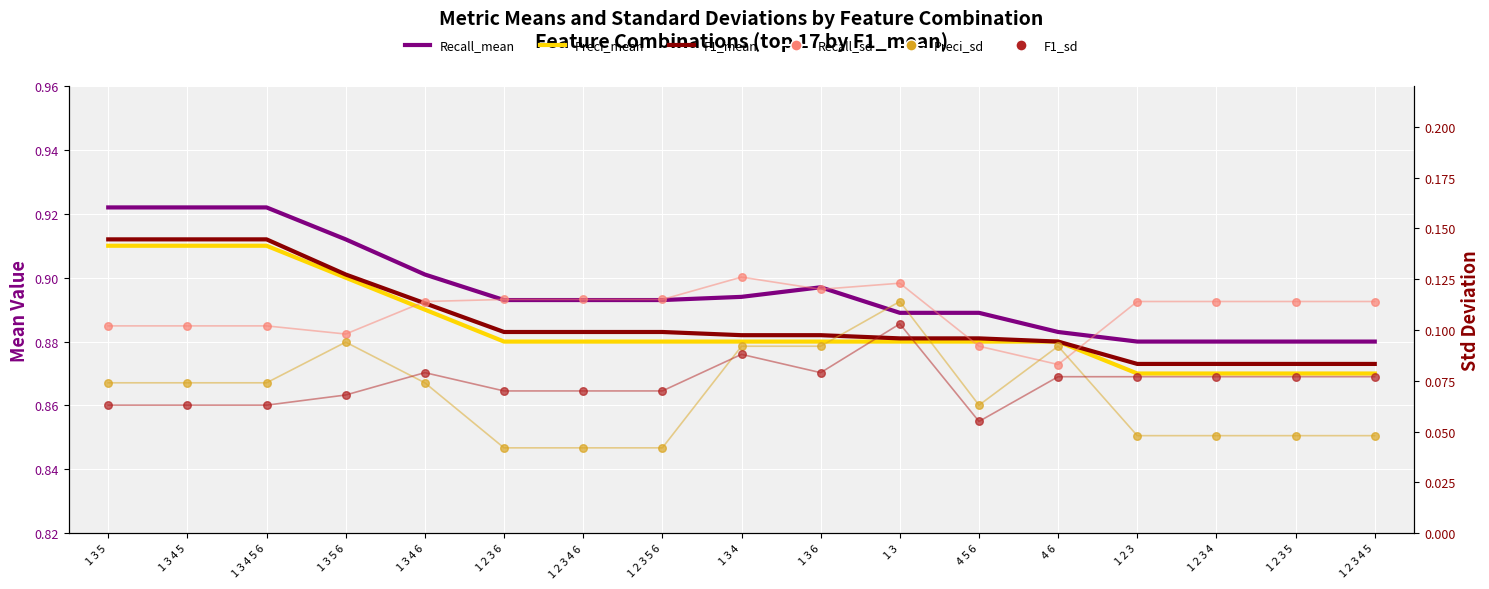

Is the value of Preci_sd at 1 2 3 6 greater than the value of Recall_sd at 1 3 5 6?

No